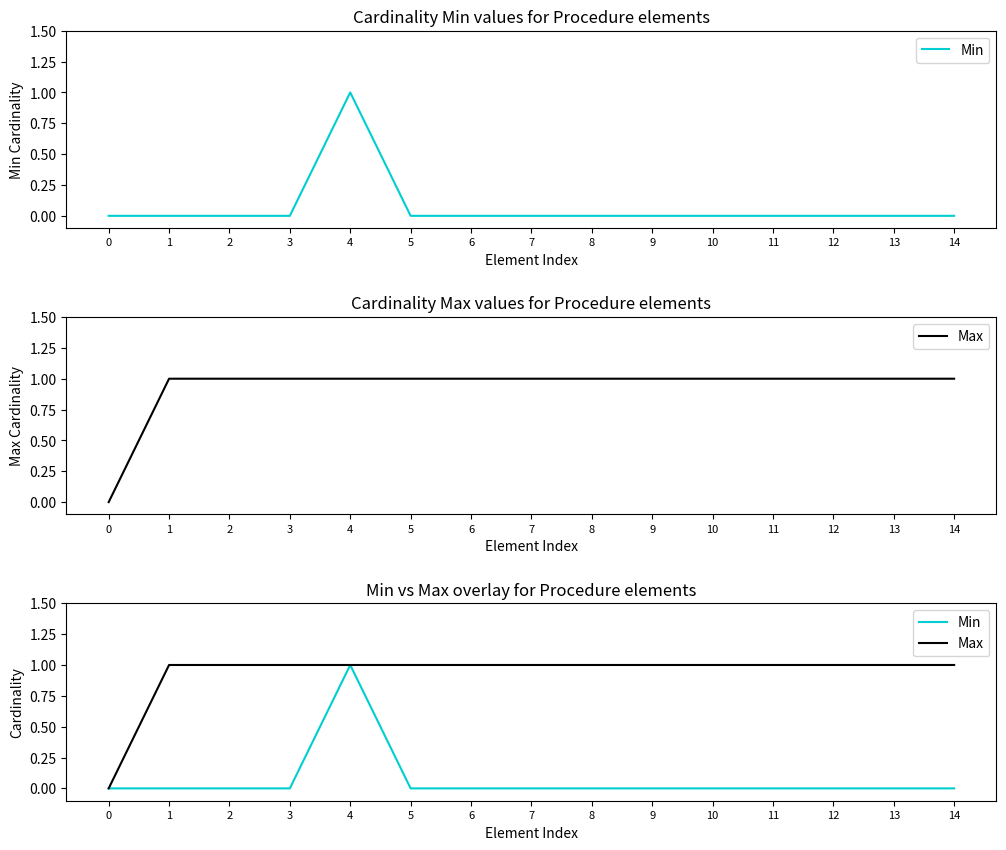

In Min, how many points are higher than both neighbors (excluding endpoints)?

1